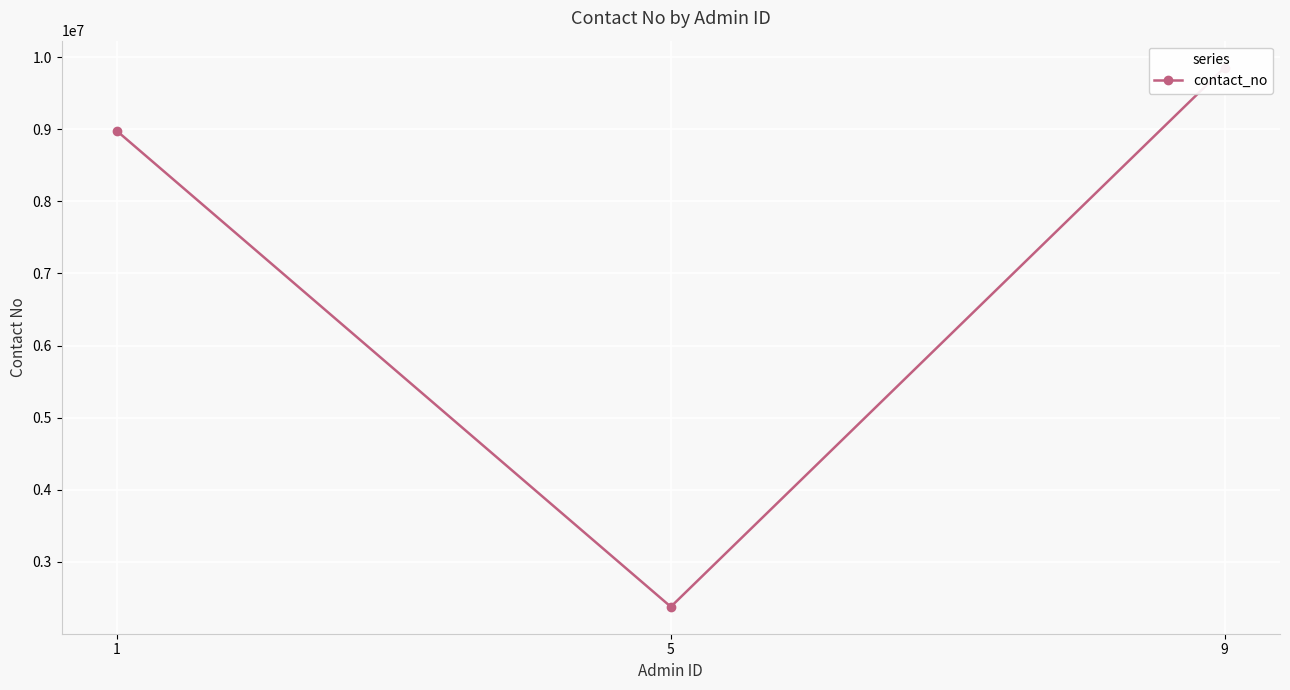

Where does the data first go above 8974532?

9